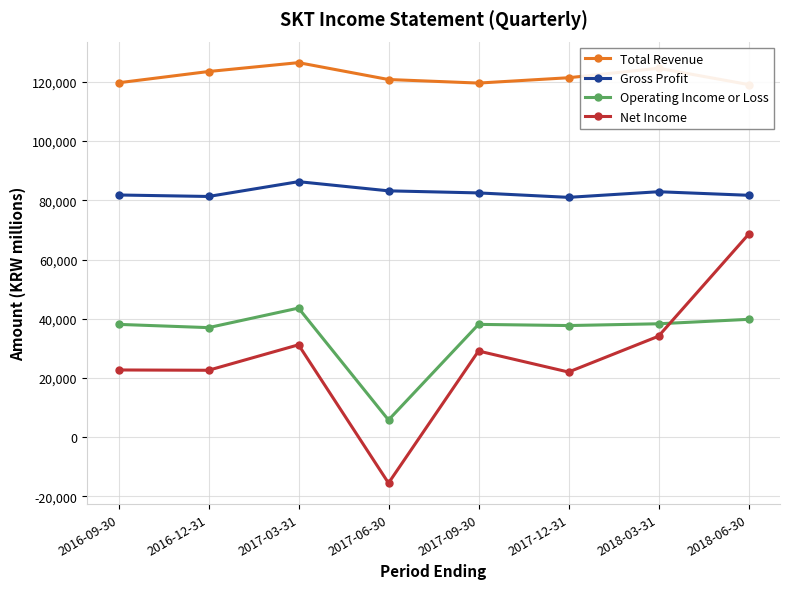

Which series has the largest total across all categories?

Total Revenue